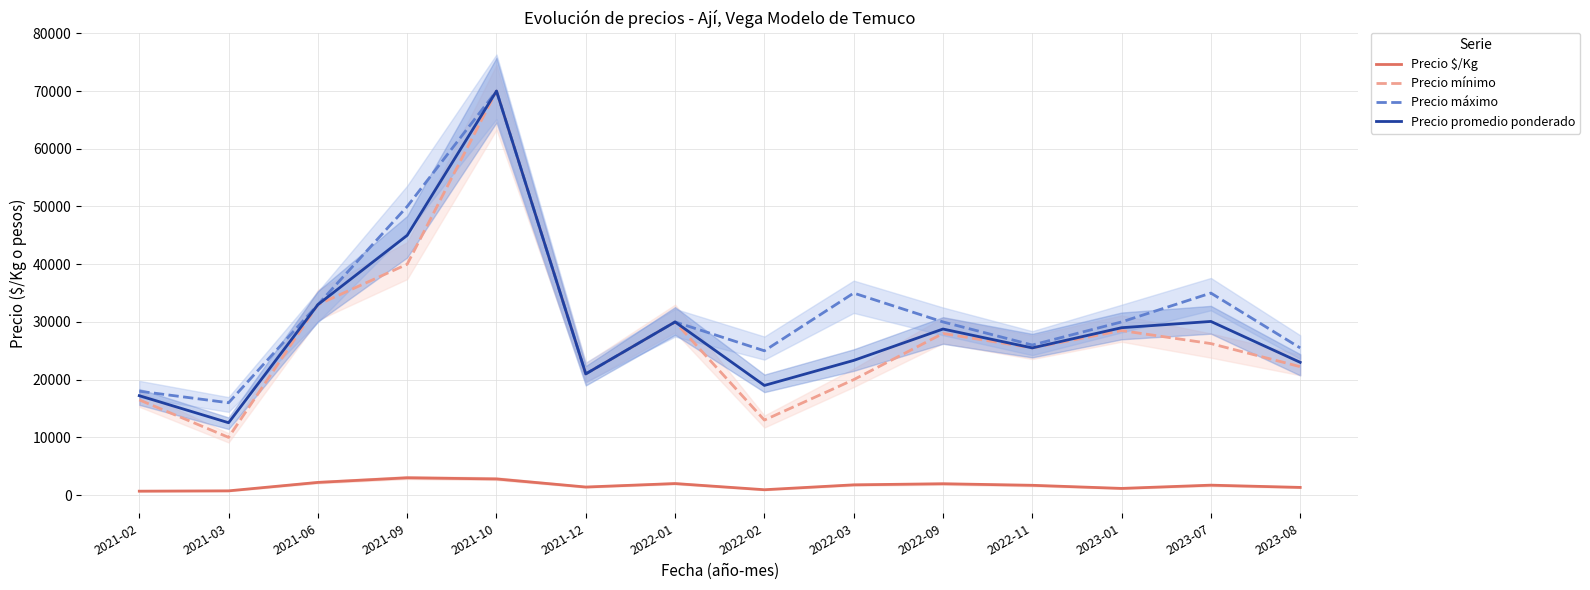

Rank the series by their maximum value, from lowest to highest.

Precio $/Kg, Precio mínimo, Precio máximo, Precio promedio ponderado